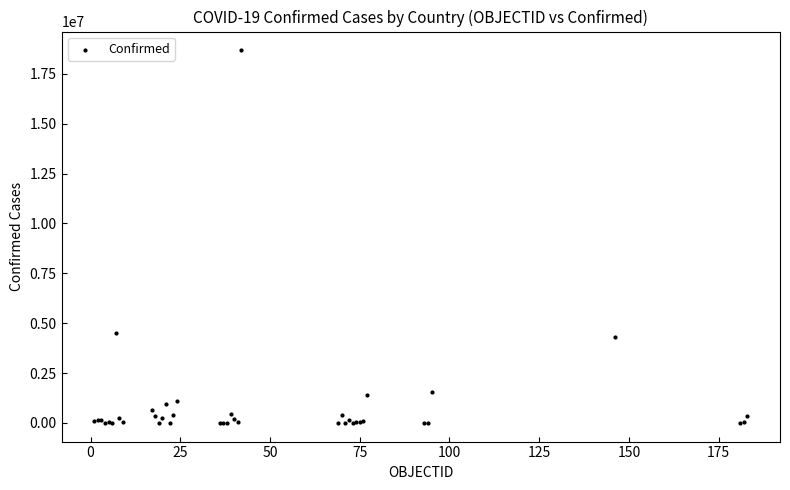

What Y value in the scatter plot is closest to 9343865?

4512439